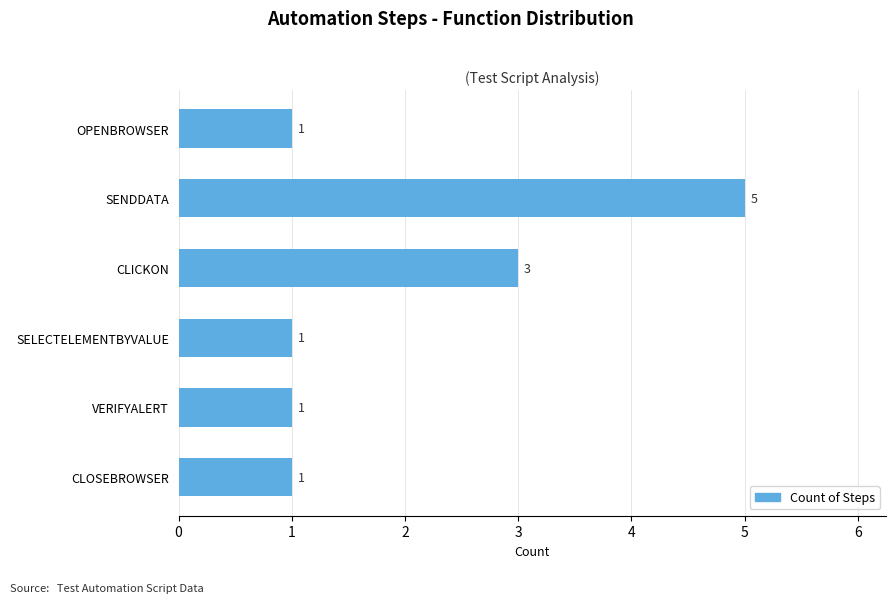

What is the ratio of the value at VERIFYALERT to the value at CLICKON?

0.3